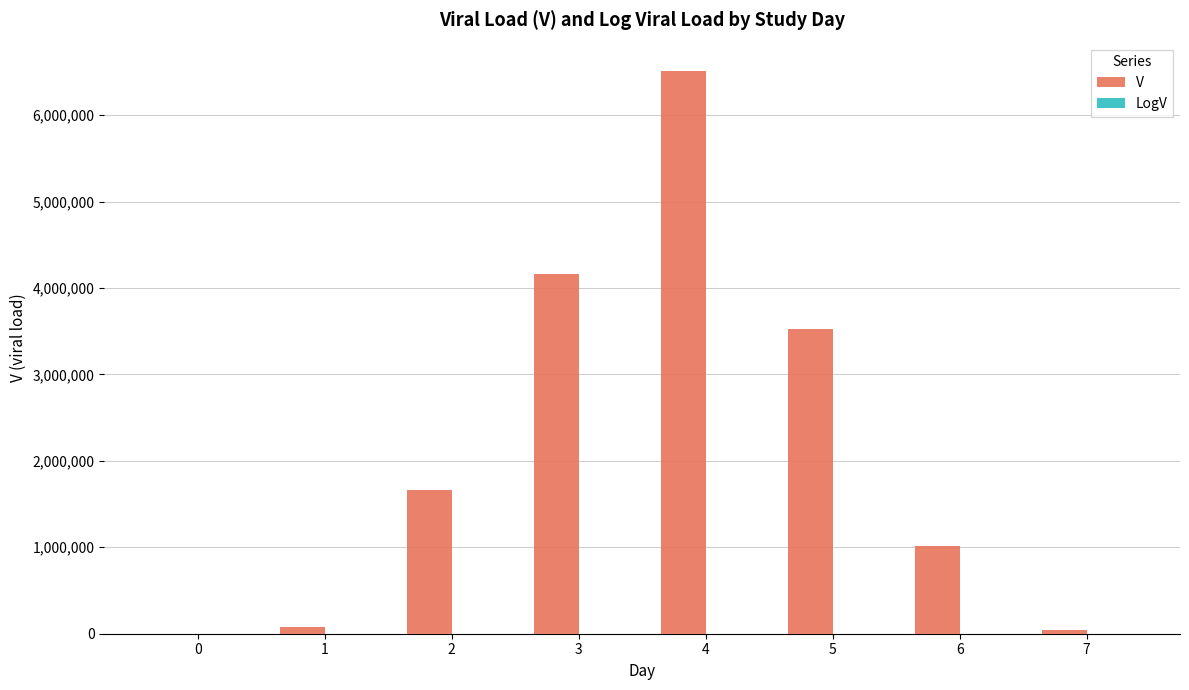

How many categories are shown in the chart?

8